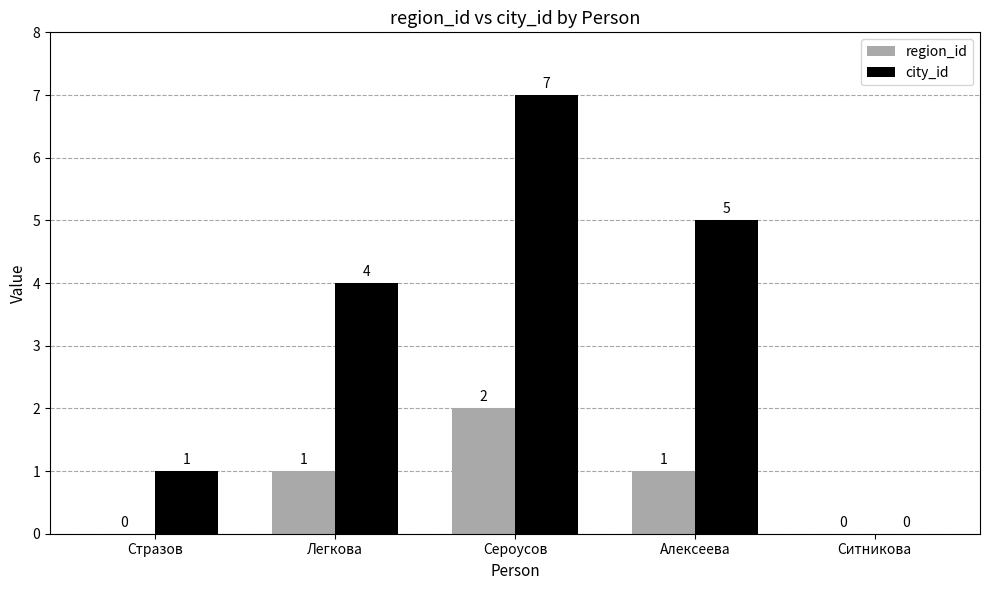

What is the difference between the region_id values at Легкова and Сероусов?

1